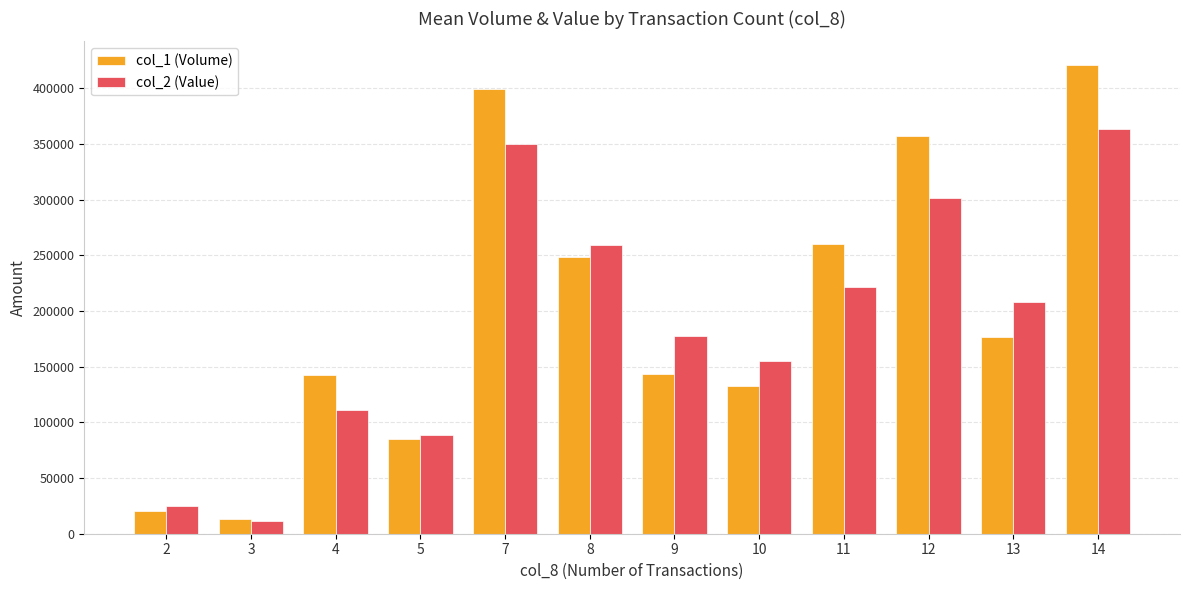

The value of col_1 (Volume) at 8 is 124555. True or false?

False